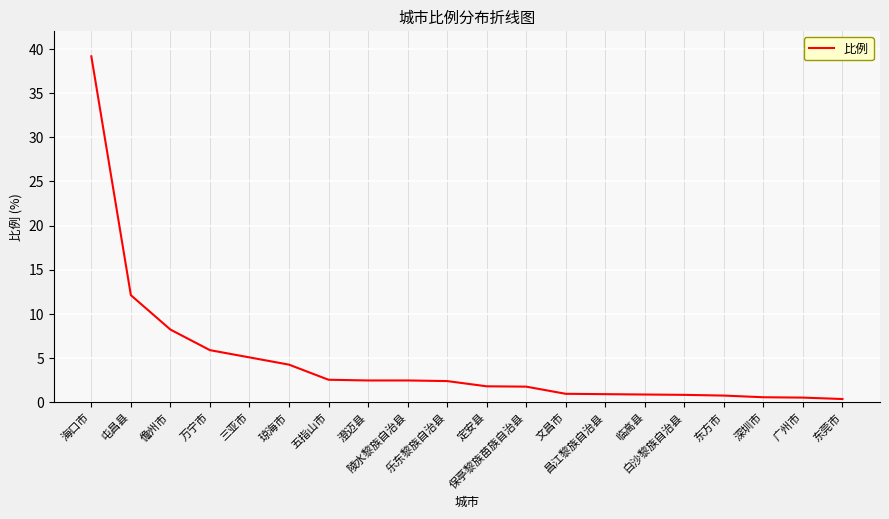

What is the minimum value shown in the chart?

0.4